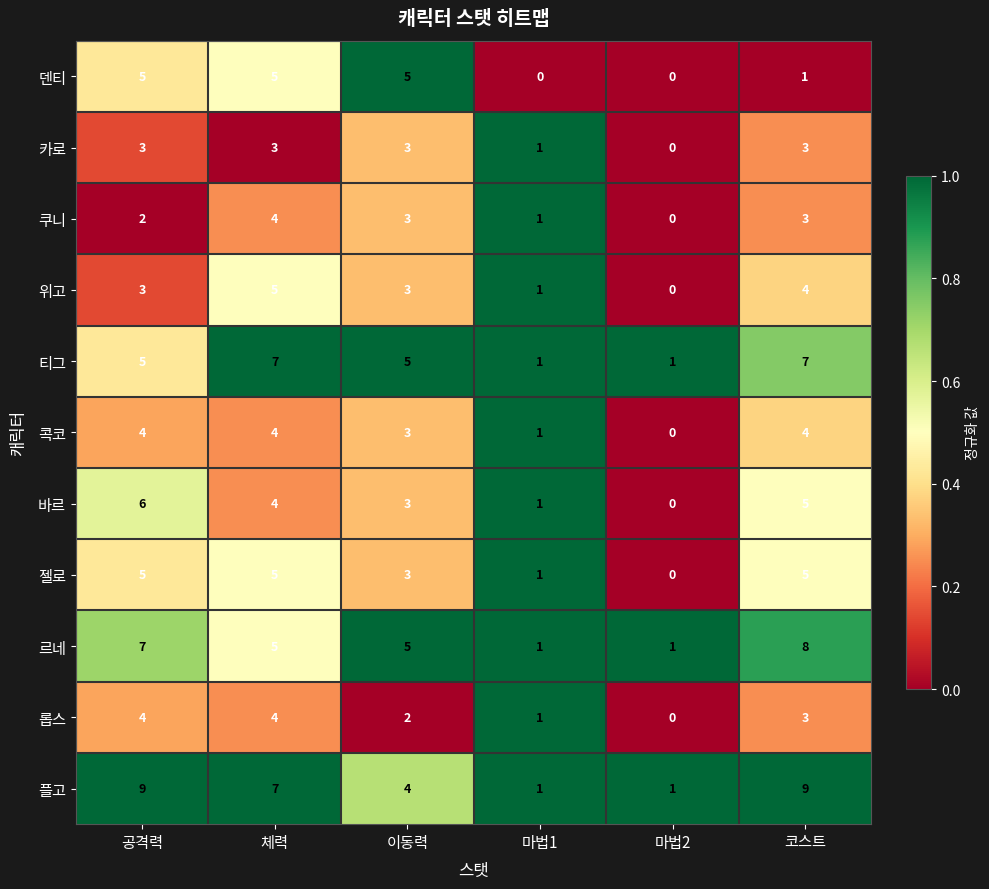

At which label does 롭스 reach its minimum?

마법2